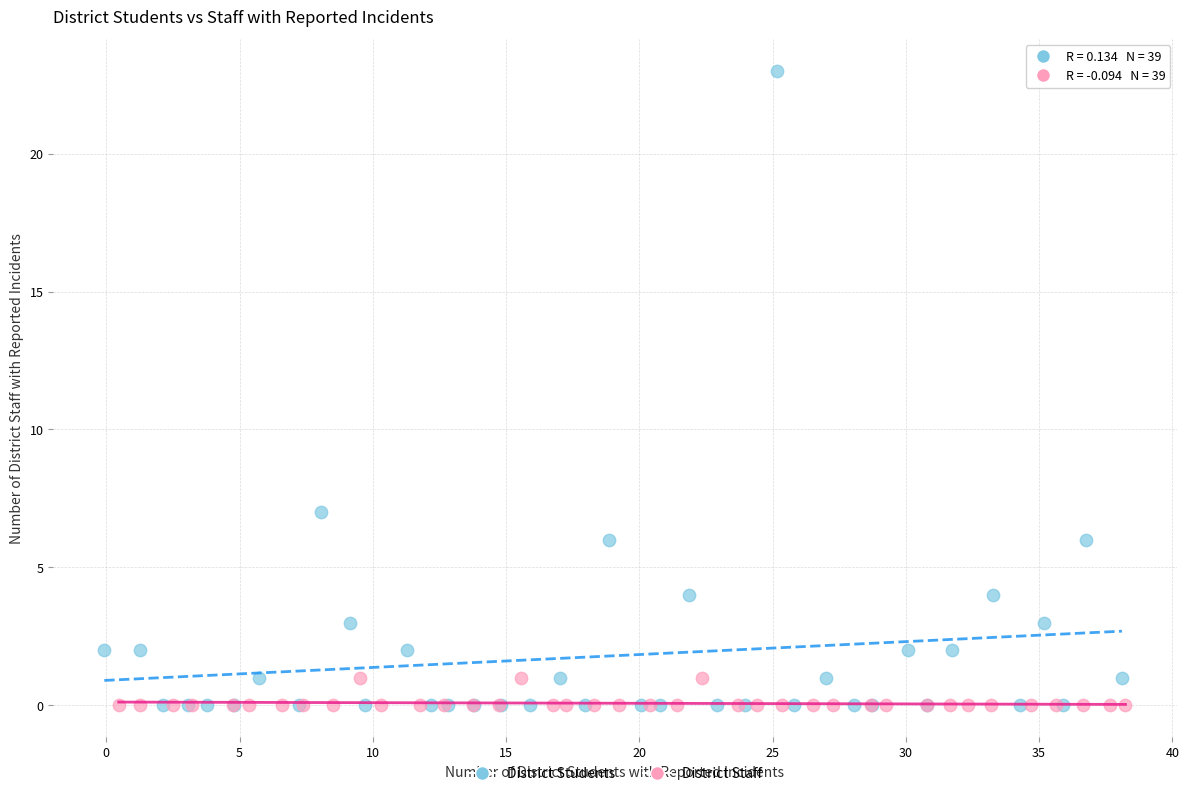

Which series contains the highest Y value?

District Students